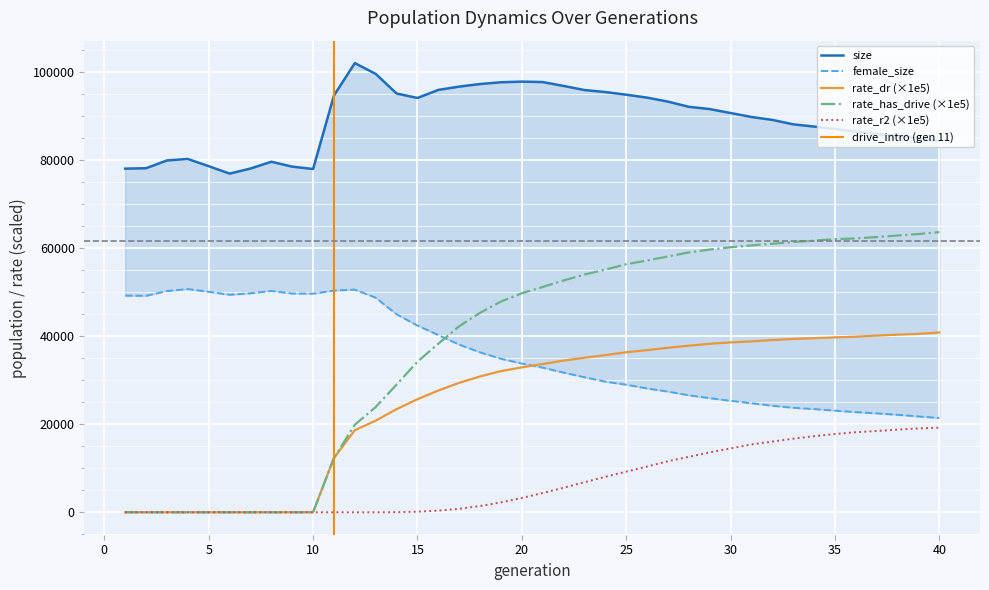

What is the average value of the rate_r2 series?

7050.1